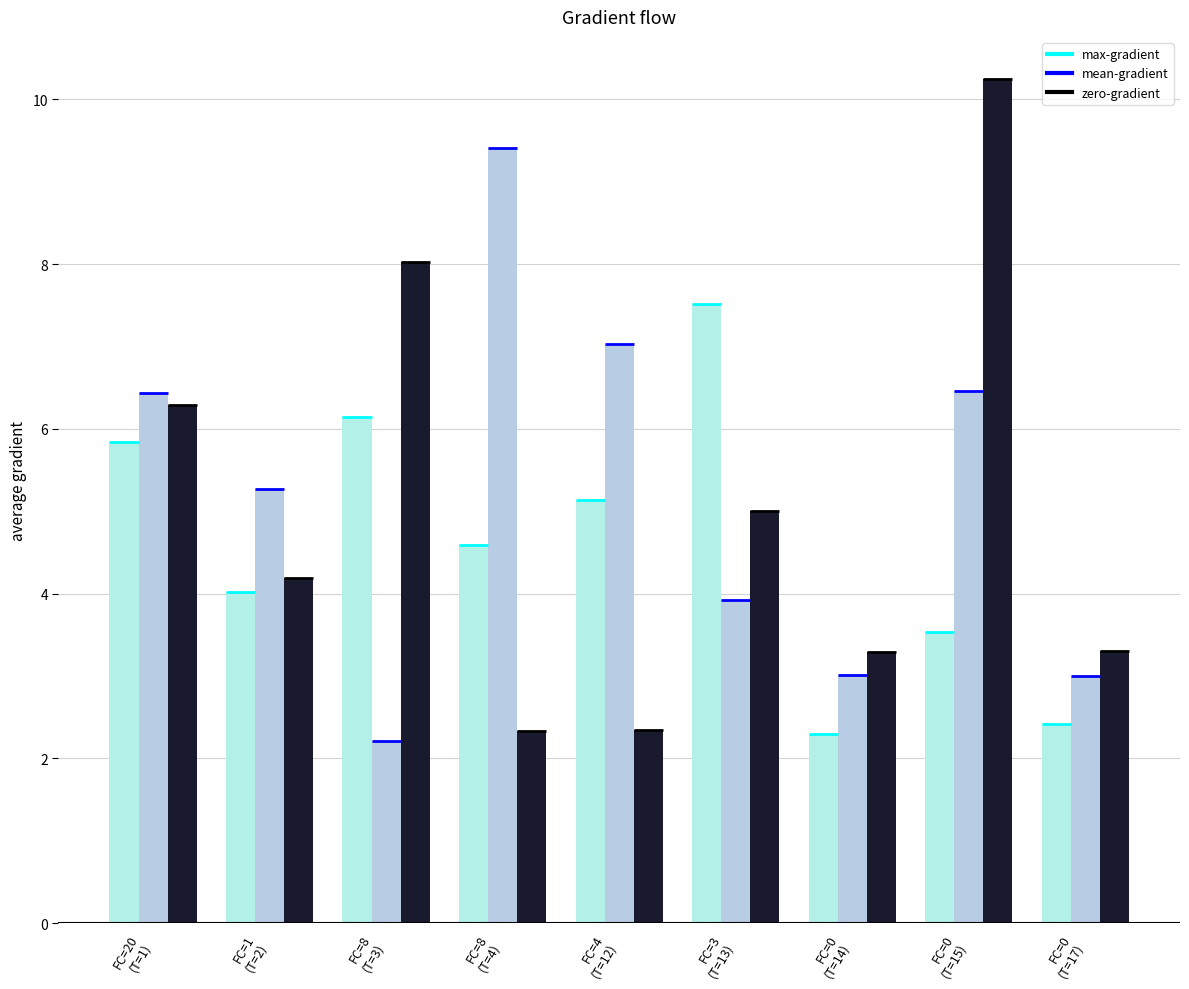

What is the label of the 3rd bar from the left?

FC=8
(T=3)